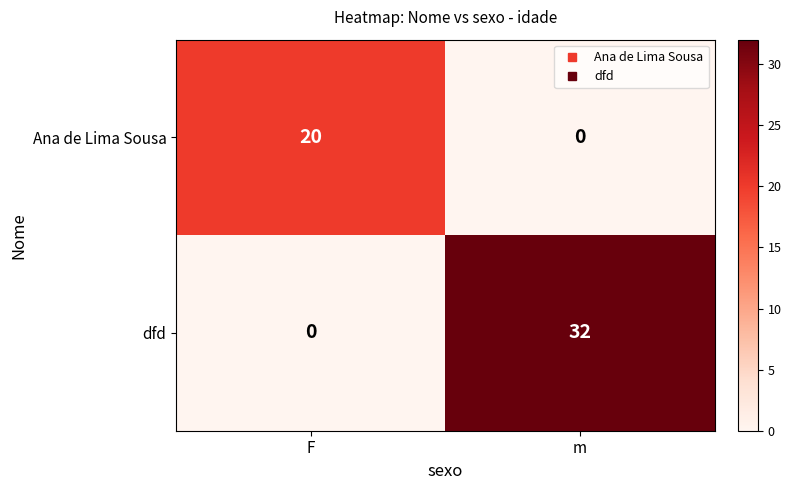

The Ana de Lima Sousa series shows 0 at m. True or false?

True